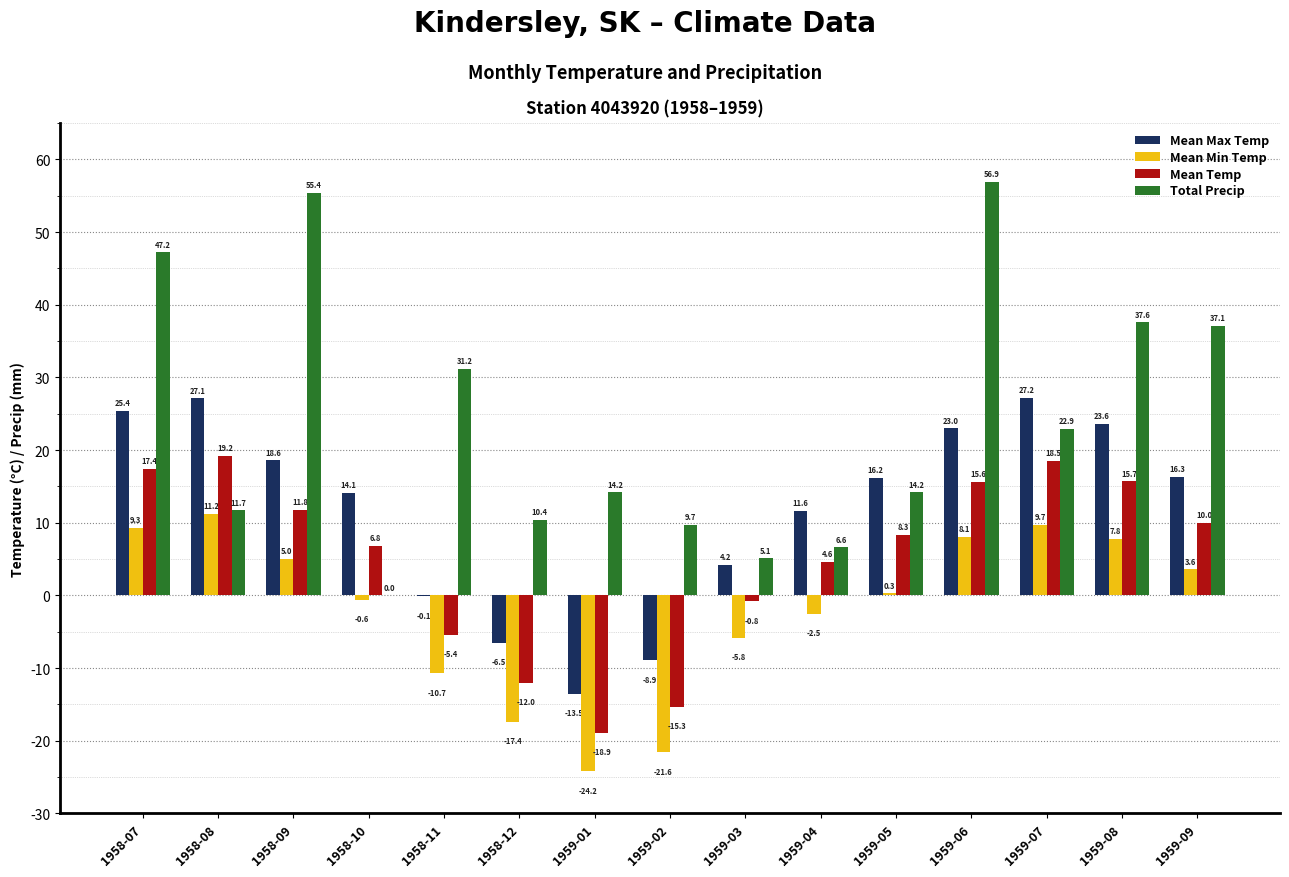

Between 1959-02 and 1959-06, which series saw the biggest shift?

Total Precip